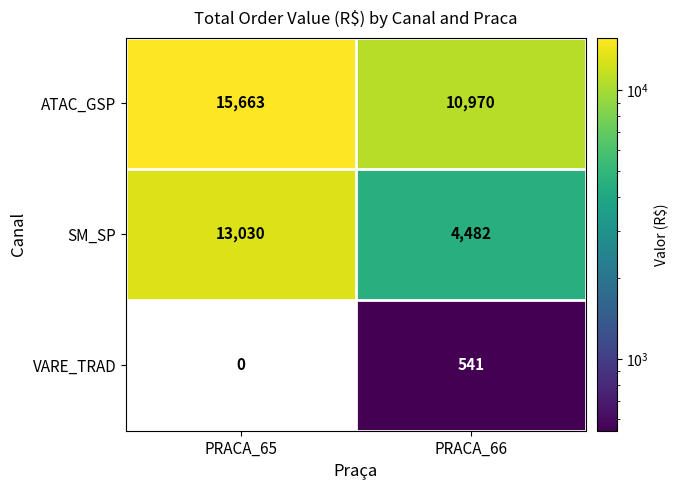

What is the spread (max minus min) of values at PRACA_66?

10429